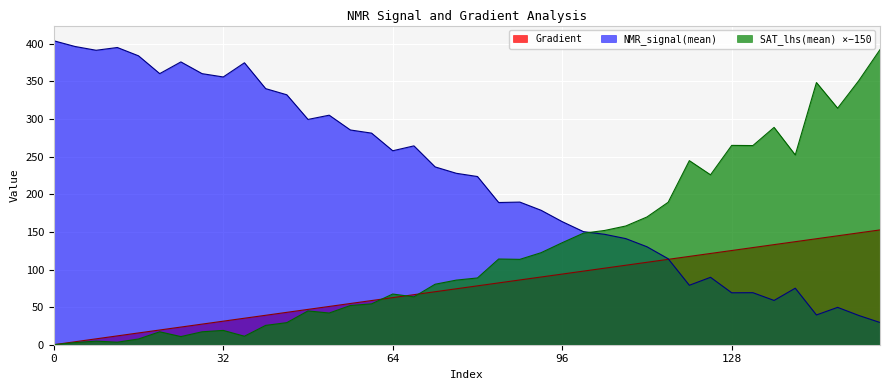

Reading left to right, list all the values displayed in this chart.

Gradient: 0=0.0	4=3.9	8=7.8	12=11.7	16=15.7	20=19.6	24=23.5	28=27.4	32=31.3	36=35.2	40=39.1	44=43.1	48=47.0	52=50.9	56=54.8	60=58.7	64=62.6	68=66.5	72=70.5	76=74.4	80=78.3	84=82.2	88=86.1	92=90.0	96=93.9	100=97.8	104=101.8	108=105.7	112=109.6	116=113.5	120=117.4	124=121.3	128=125.2	132=129.2	136=133.1	140=137.0	144=140.9	148=144.8	152=148.7	156=152.6
NMR_signal(mean): 0=404.1	4=396.5	8=391.5	12=395.2	16=384.1	20=360.4	24=376.0	28=360.4	32=356.0	36=374.9	40=340.5	44=332.3	48=299.5	52=305.2	56=285.5	60=281.3	64=257.9	68=264.4	72=236.4	76=227.9	80=223.6	84=189.1	88=189.6	92=178.8	96=163.6	100=150.4	104=146.8	108=141.1	112=130.2	116=114.4	120=79.1	124=89.6	128=69.1	132=69.2	136=58.9	140=75.2	144=39.6	148=49.7	152=38.9	156=29.6
SAT_lhs(mean): 0=-0.0	4=2.8	8=4.8	12=3.4	16=7.6	20=17.2	24=10.8	28=17.2	32=19.0	36=11.3	40=25.7	44=29.4	48=44.9	52=42.1	56=52.1	60=54.3	64=67.4	68=63.7	72=80.4	76=85.9	80=88.8	84=113.9	88=113.5	92=122.3	96=135.6	100=148.3	104=151.9	108=157.9	112=169.8	116=189.4	120=244.7	124=225.9	128=265.0	132=264.8	136=289.0	140=252.3	144=348.6	148=314.5	152=351.2	156=392.3